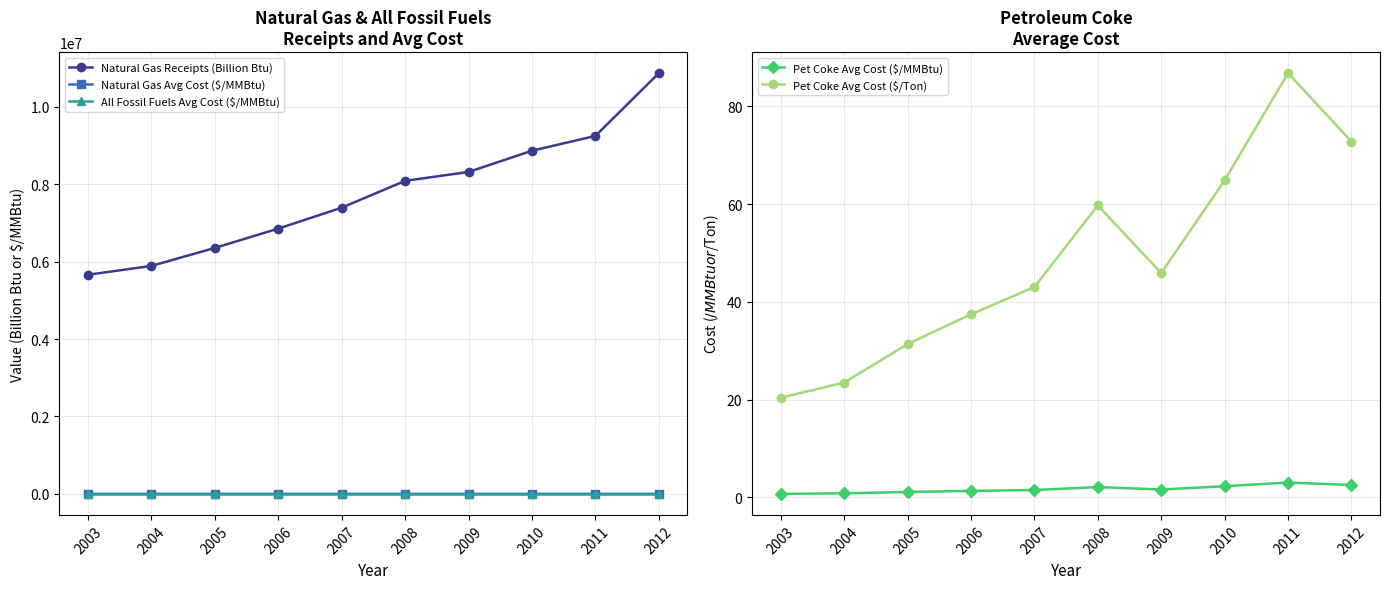

Read the Pet Coke Avg Cost ($/MMBtu) value at 2003.

0.7